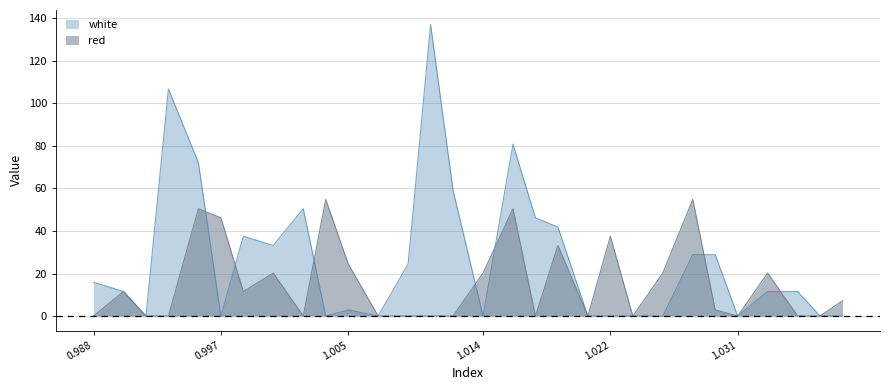

What is the difference between the red values at 1.0035 and 1.014?

34.6